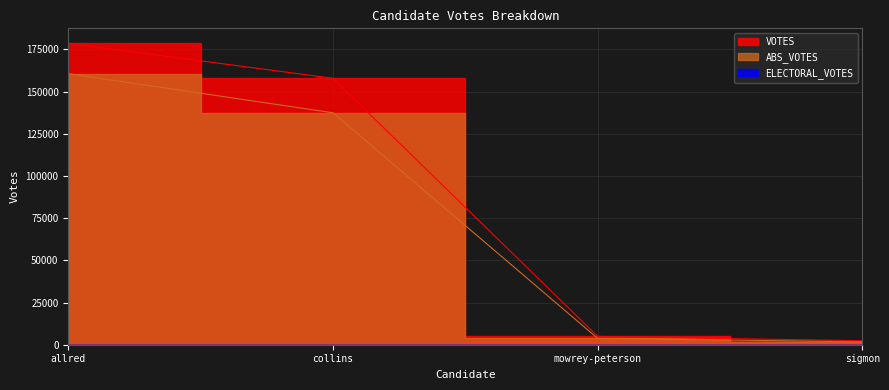

Is it true that the value at mowrey-peterson is 1838?

False